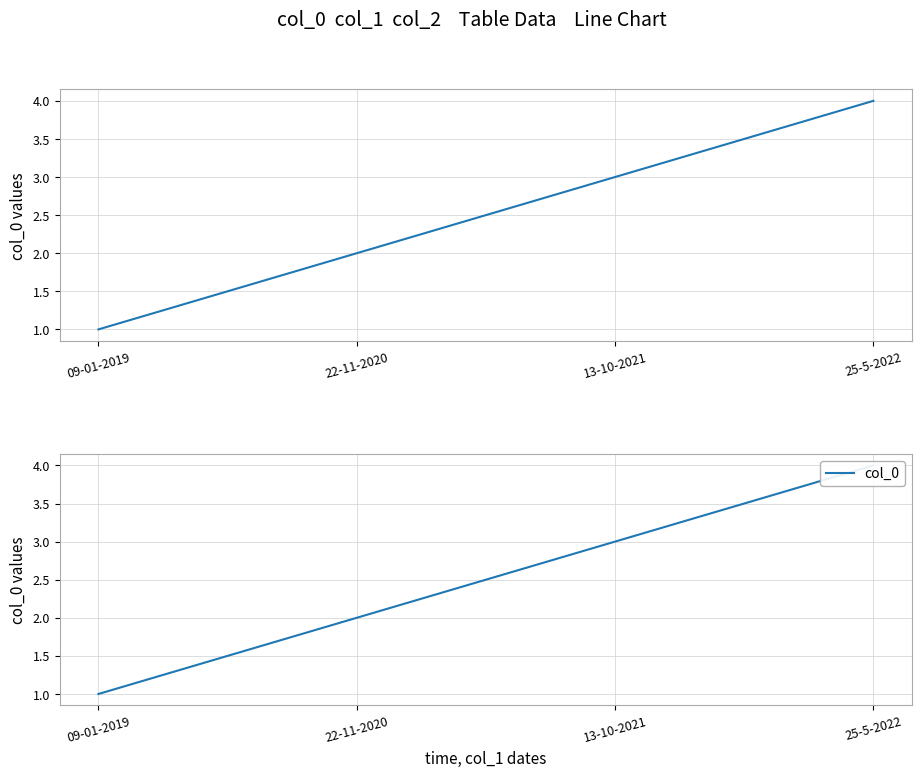

How many lines are shown in the chart?

1